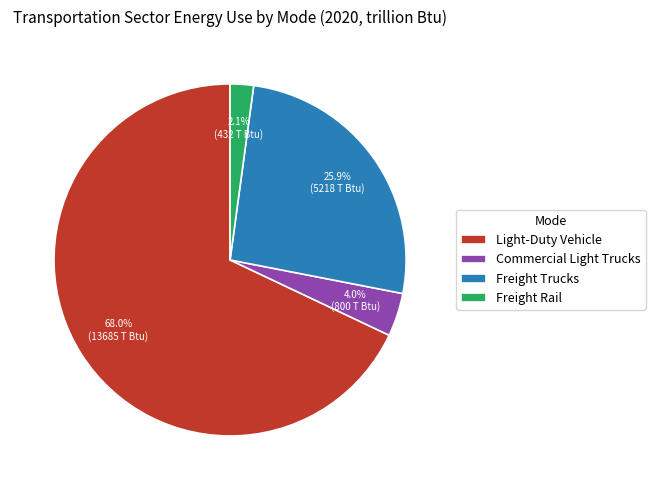

To the nearest percent, what is the difference between the Light-Duty Vehicle and Freight Rail slice percentages?

66%